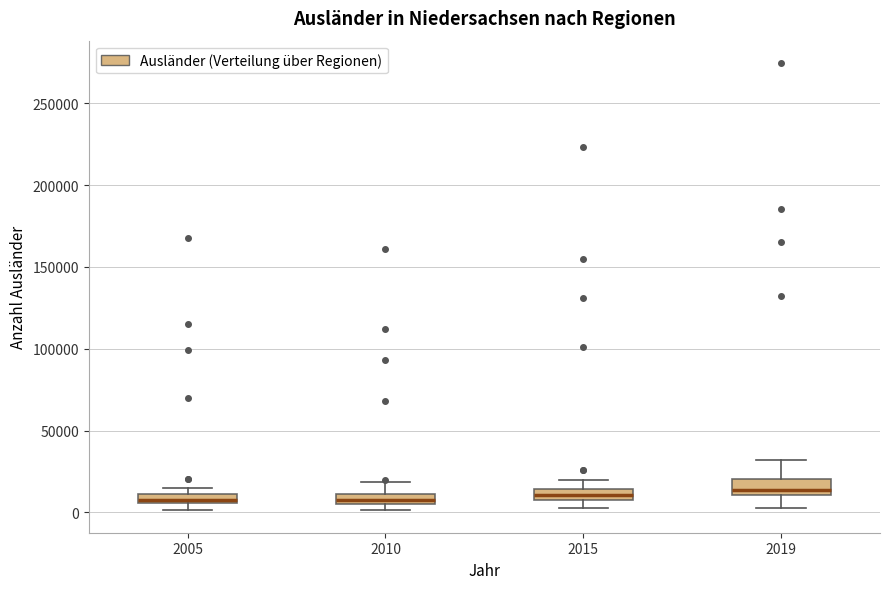

Where is the lower edge of the box at x = 2010 on the y-axis? The values are not printed on the chart, so give them approximately, as read against the axis.

5000